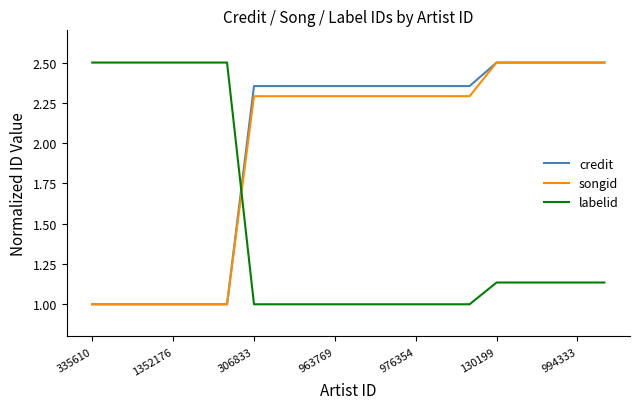

What is the greatest value displayed?

2.5